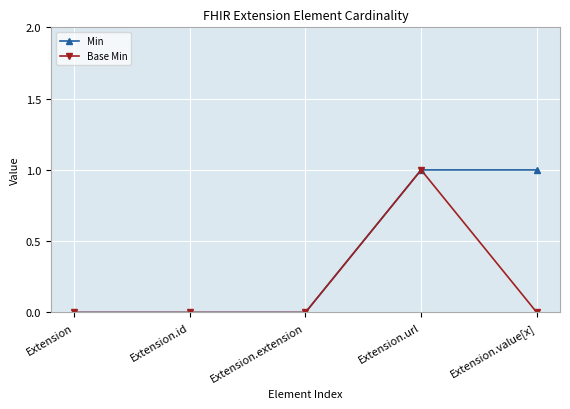

What position from the right is Extension.value[x]?

1